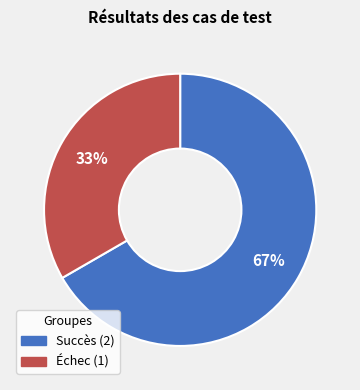

Does any single category account for the majority?

Yes